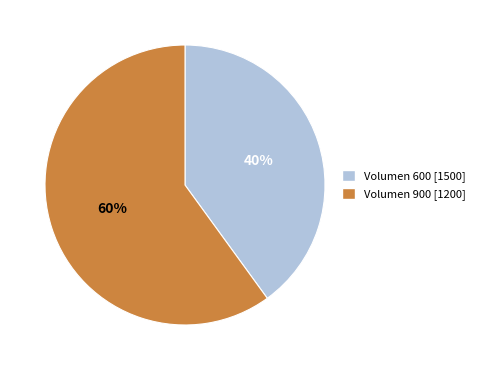

To the nearest percent, what is the average slice percentage?

50%